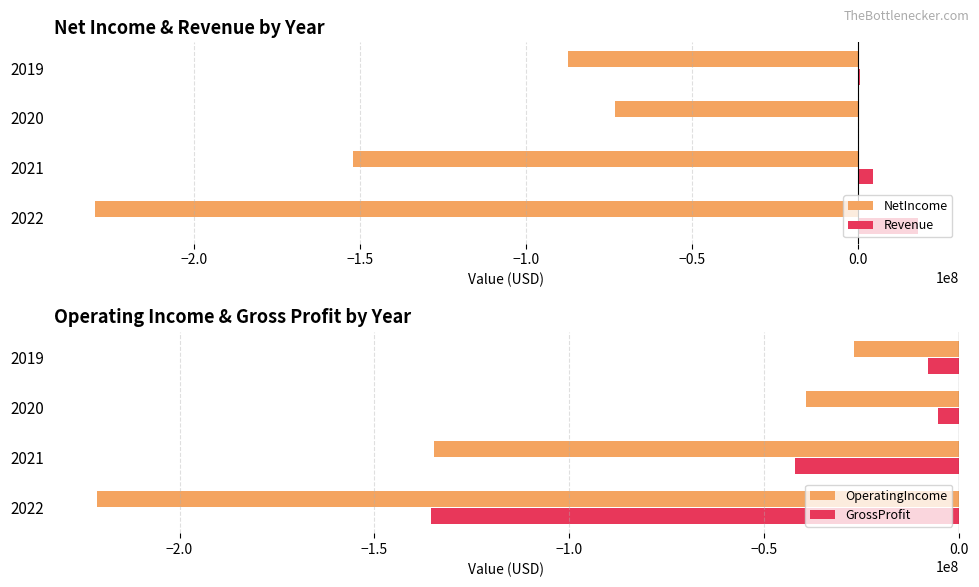

What is the average value of the NetIncome series?

-135568750